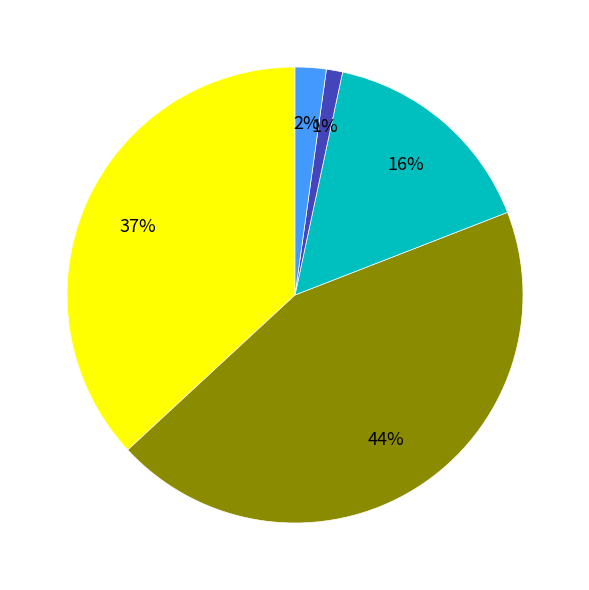

Is there a majority slice in this chart?

No